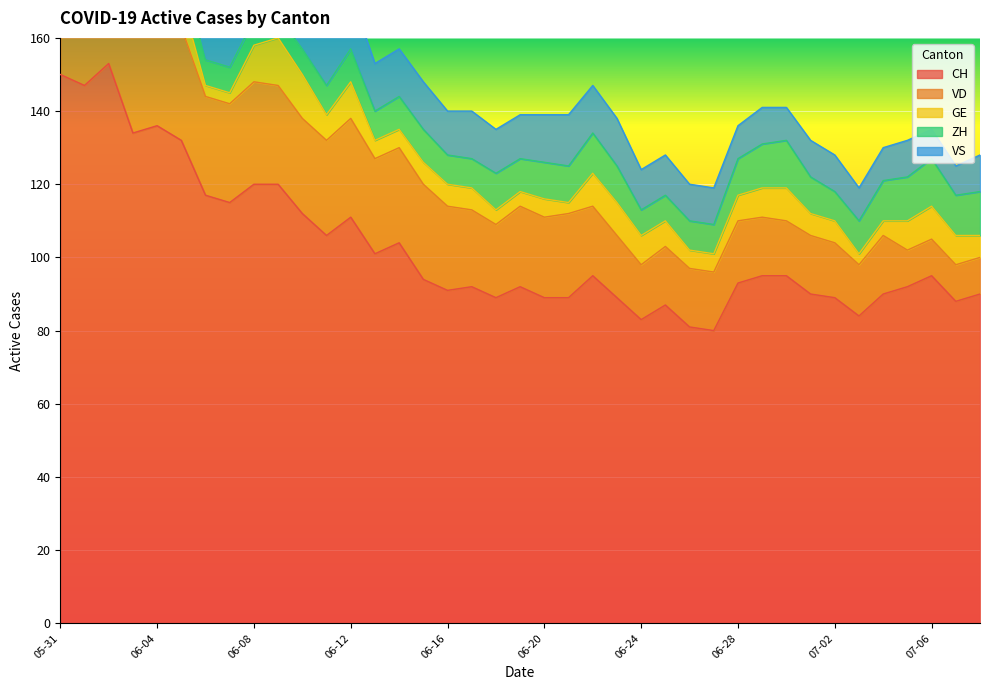

At which category is the sum across all series the highest?

2020-06-02